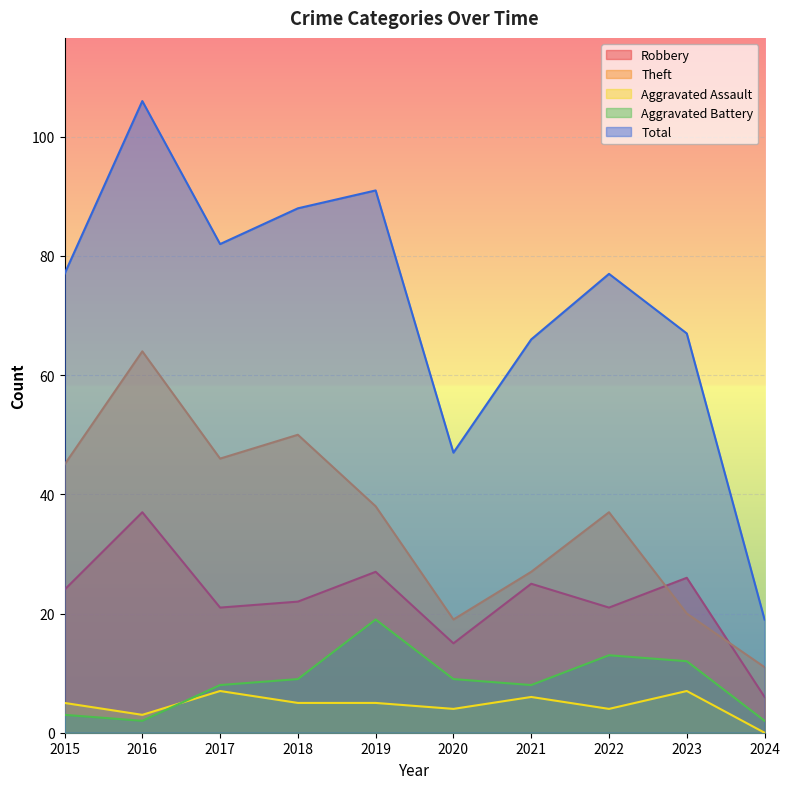

True or false: Theft and Robbery intersect in this chart.

True